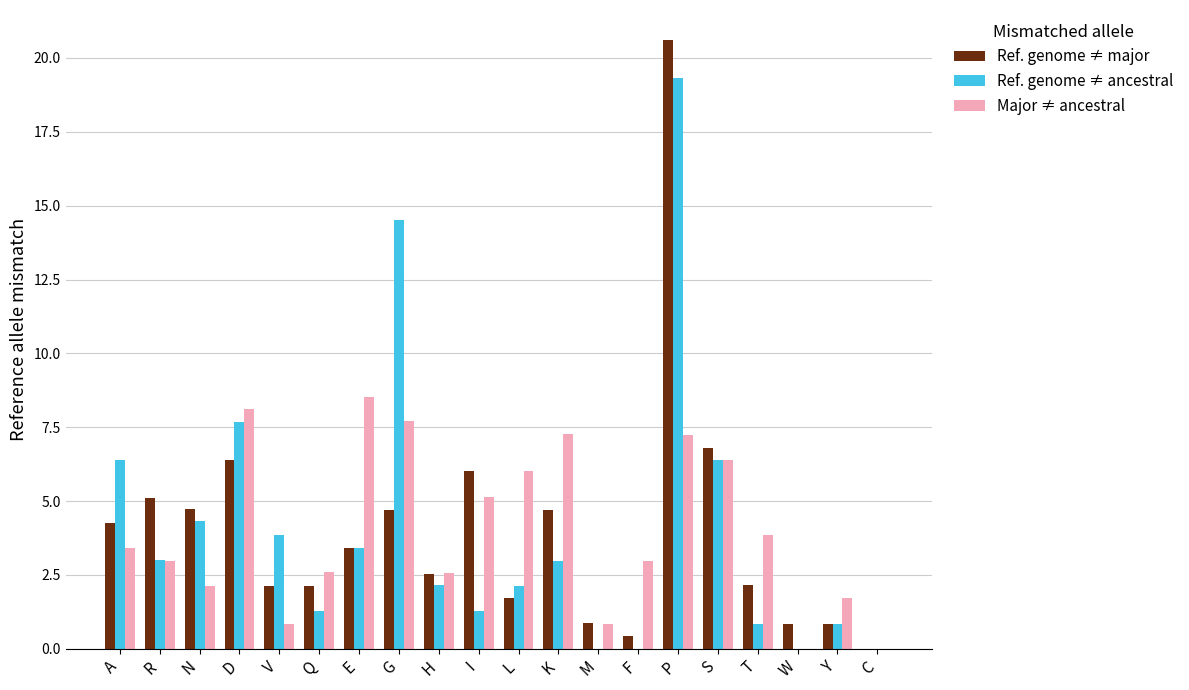

At which category does the chart reach its peak across all series?

P